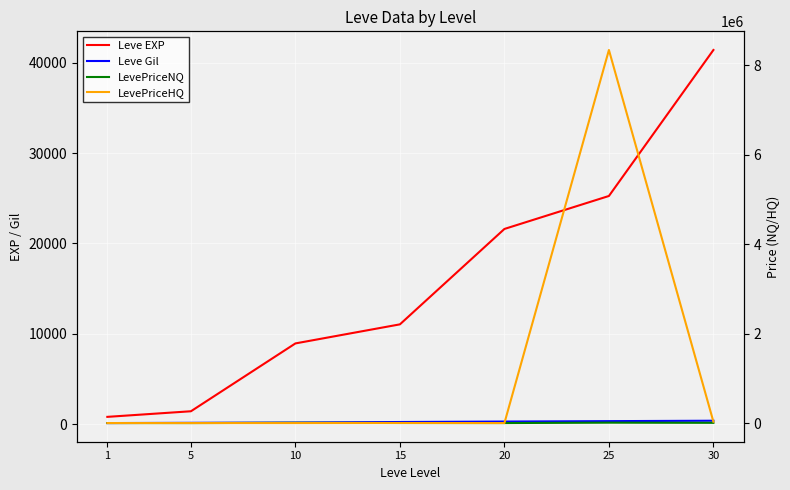

Reading left to right, extract all data points from this chart.

Leve EXP: 1=800.0	5=1420.0	10=8930.0	15=11040.0	20=21600.0	25=25250.0	30=41410.0
Leve Gil: 1=113.0	5=140.0	10=169.0	15=230.0	20=281.0	25=326.0	30=372.0
LevePriceNQ: 1=500.0	5=32.4	10=5903.9	15=1659.3	20=465.0	25=9197.8	30=5474.2
LevePriceHQ: 1=499.5	5=0.0	10=0.0	15=1500.0	20=0.0	25=8336699.5	30=29997.0